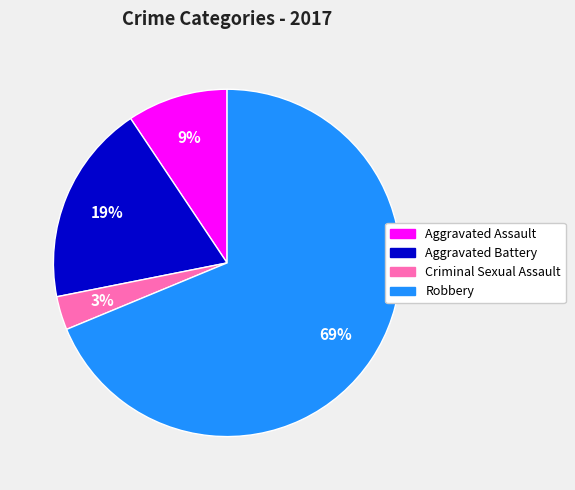

How many segments does this pie chart have?

4